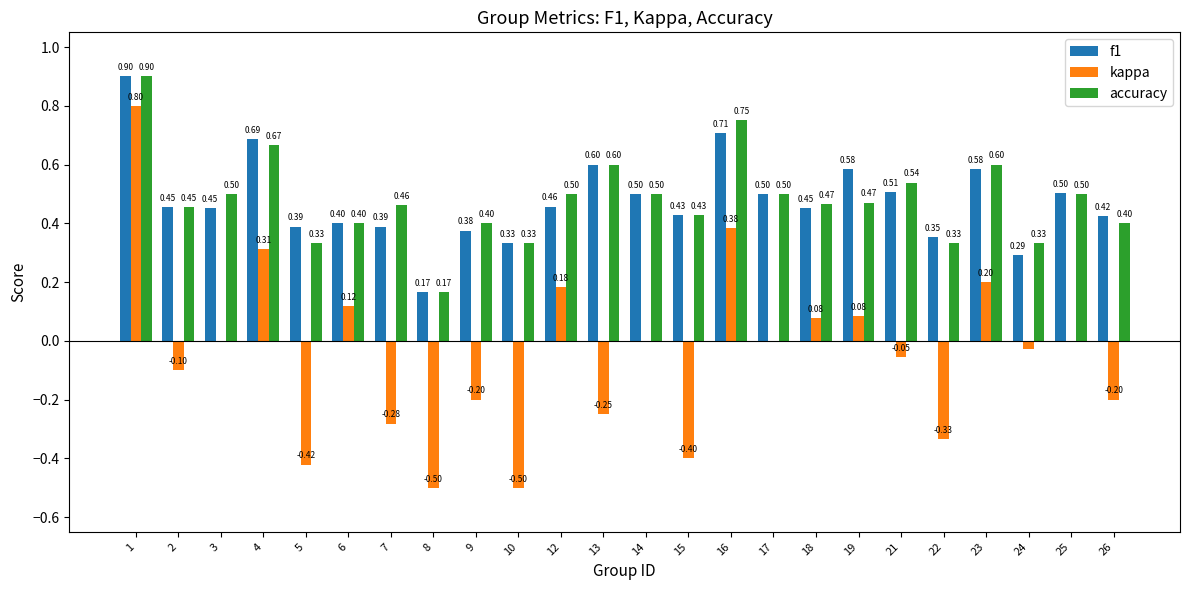

Between 4 and 25, which series saw the biggest shift?

kappa